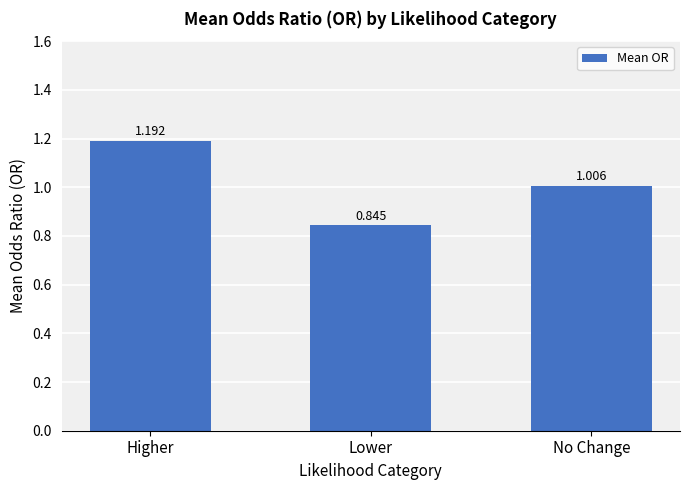

How many values exceed 1?

2